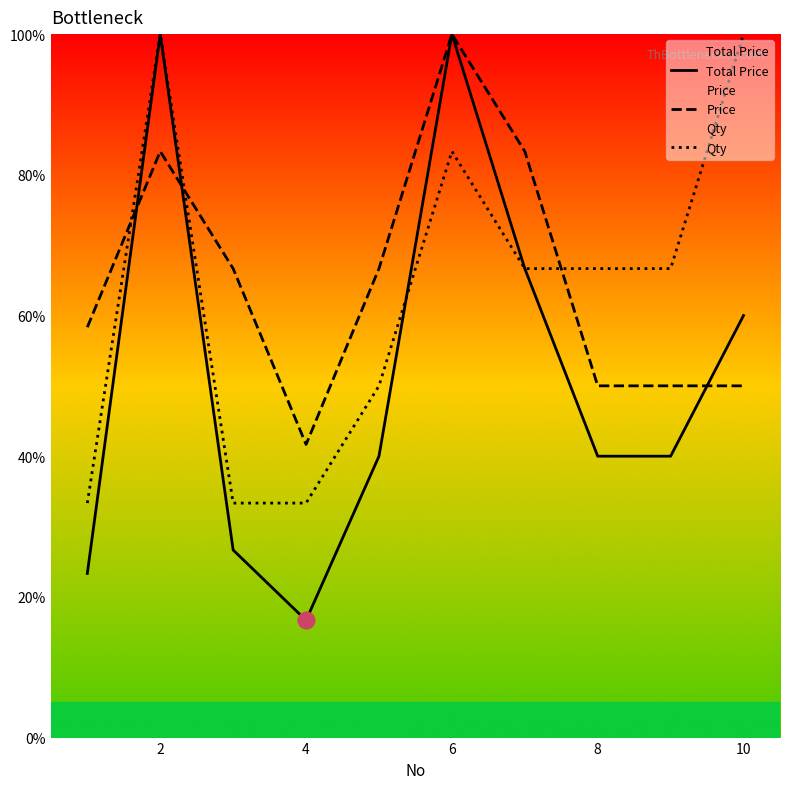

Where does the Total Price series first go above 40?

2